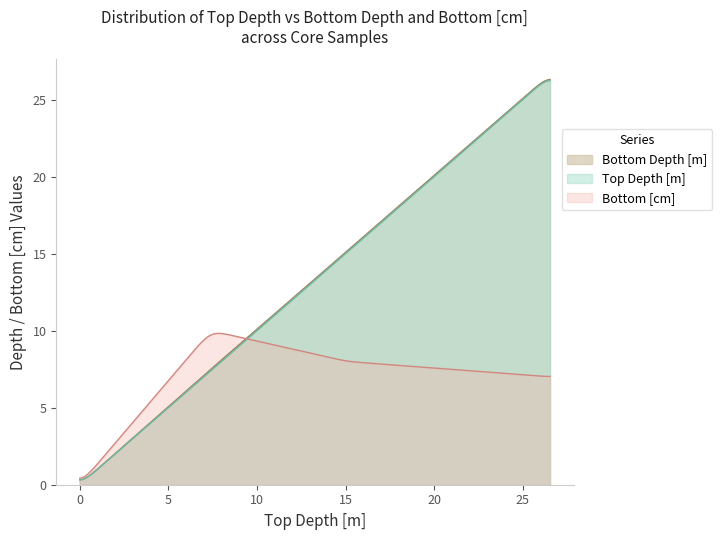

Which series has the widest spread of values?

Bottom Depth [m]